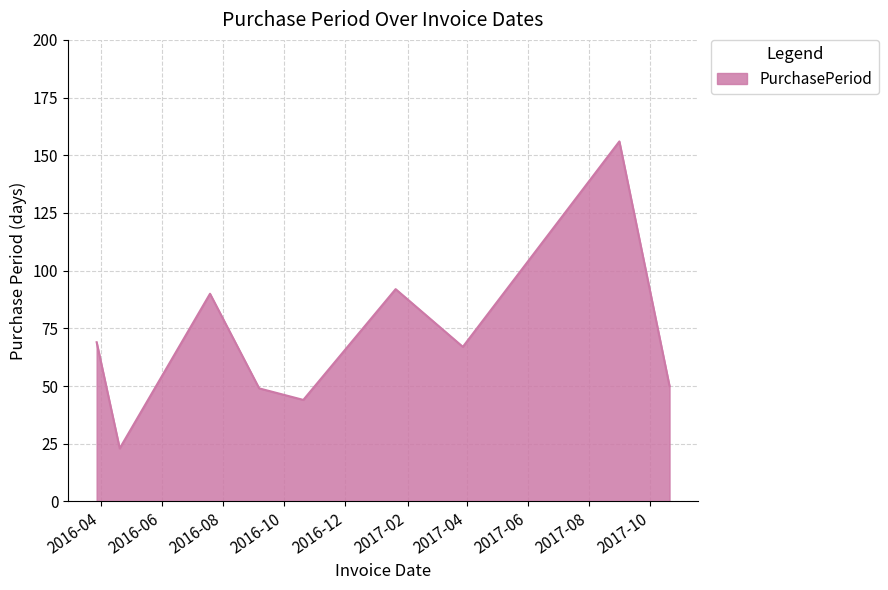

True or false: the data has more than 0 interior local peaks.

True